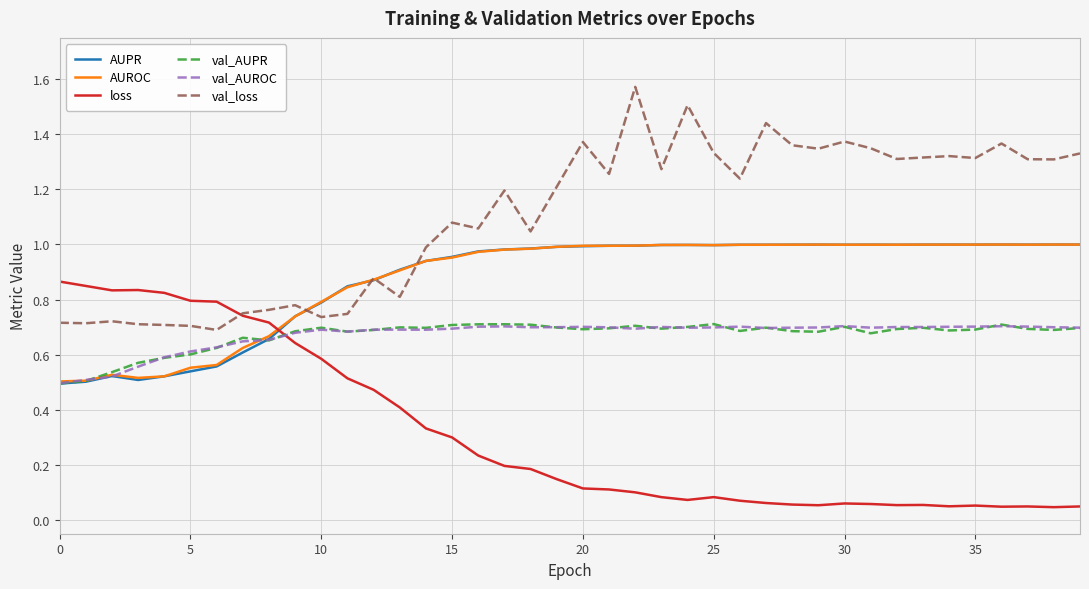

Which series has the largest range (max minus min)?

val_loss